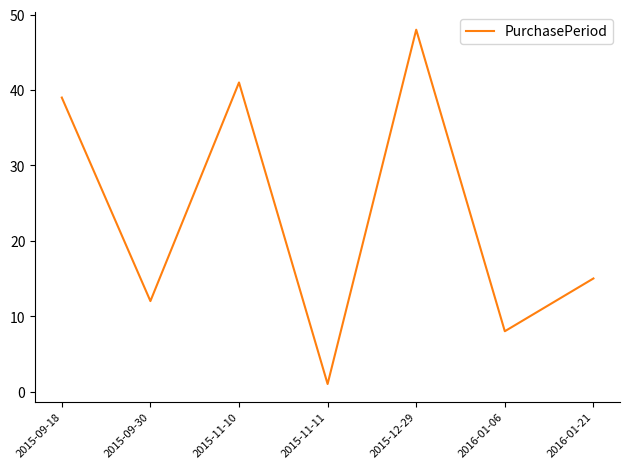

Rank the categories by value from highest to lowest.

2015-12-29, 2015-11-10, 2015-09-18, 2016-01-21, 2015-09-30, 2016-01-06, 2015-11-11